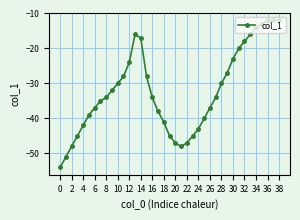

Count the number of data series in this chart.

1